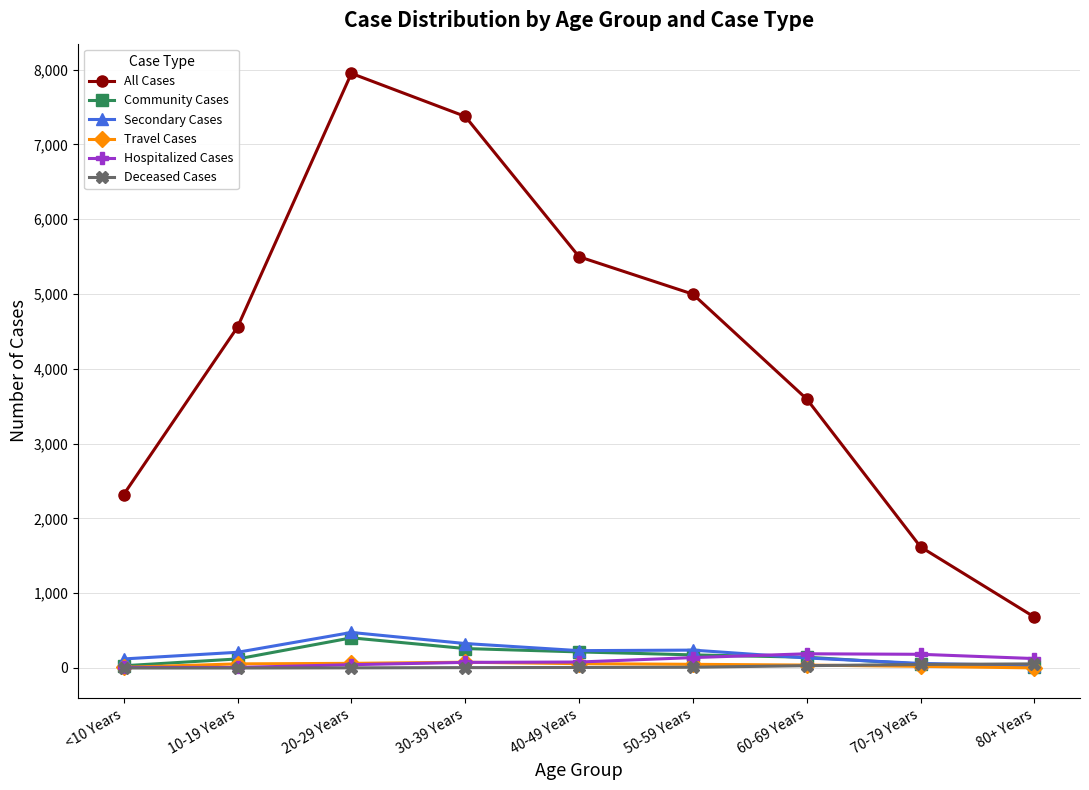

List the labels in order of All Cases value, largest first.

20-29 Years, 30-39 Years, 40-49 Years, 50-59 Years, 10-19 Years, 60-69 Years, <10 Years, 70-79 Years, 80+ Years